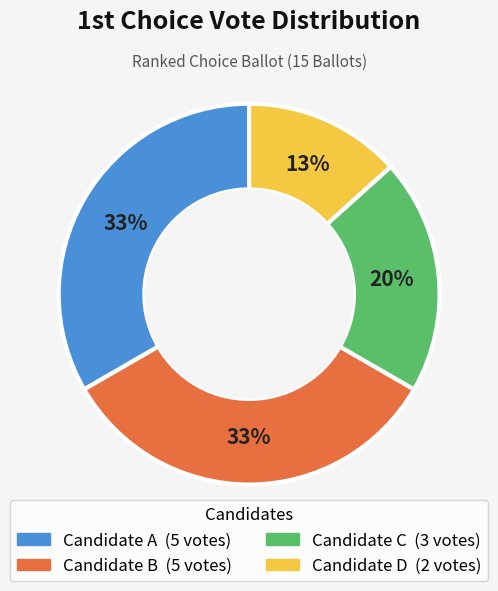

Is there a majority slice in this chart?

No